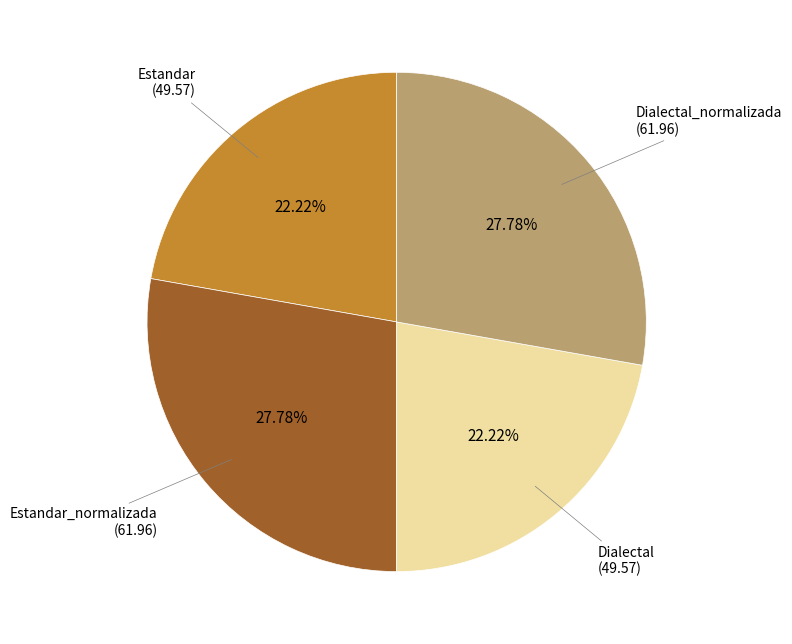

To the nearest percent, what is the difference between the largest and smallest slice percentages?

6%